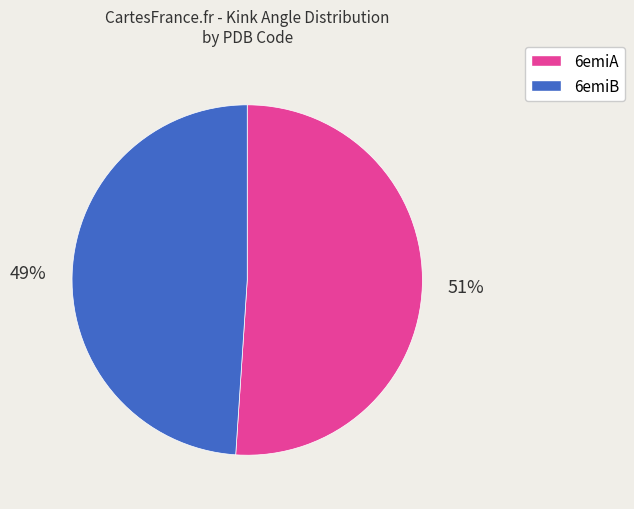

Does any single category account for the majority?

Yes